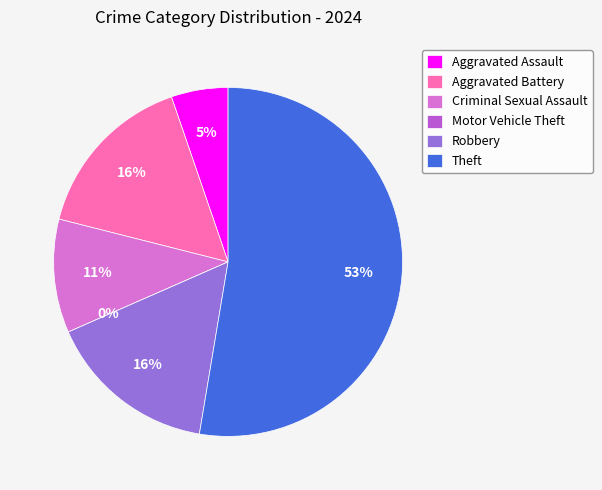

How many segments does this pie chart have?

6